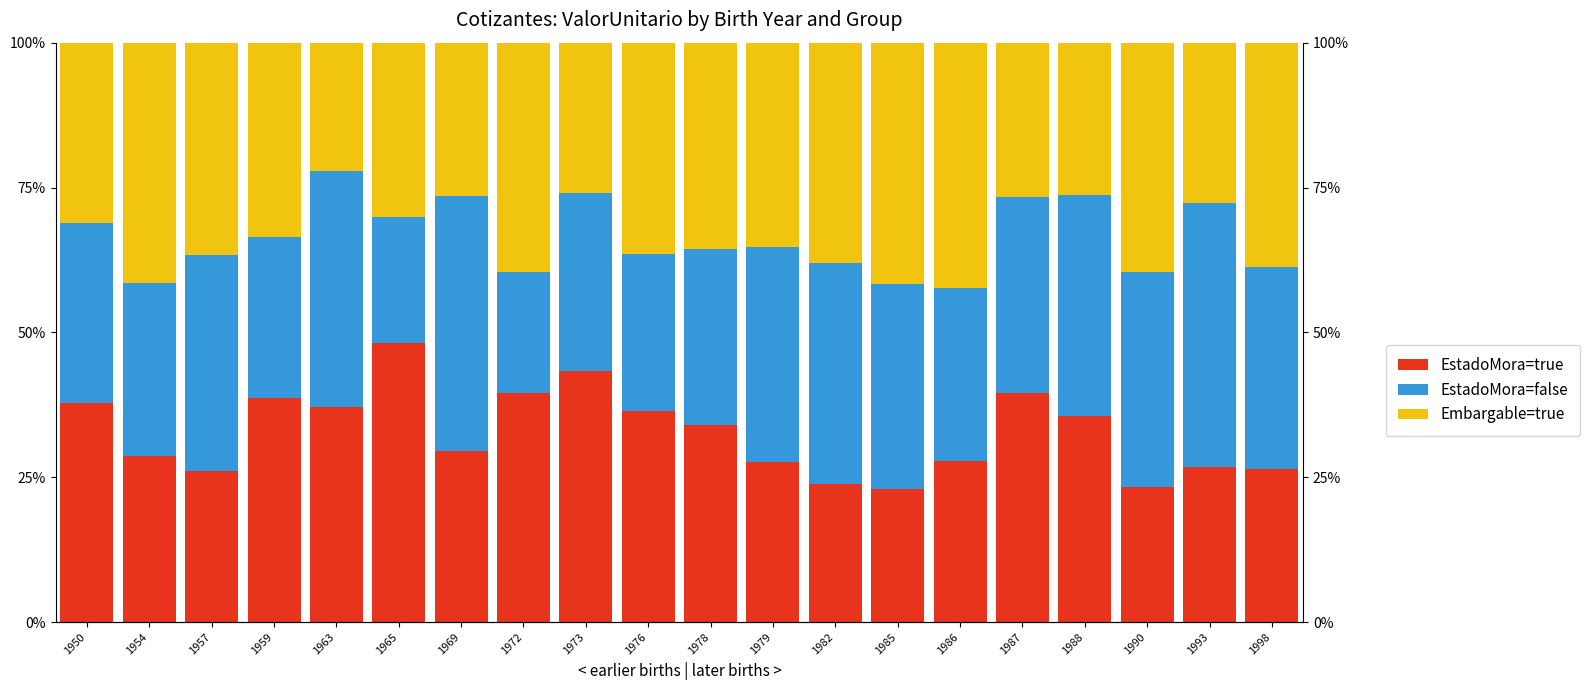

Reading right to left, what are all the values shown in this chart?

EstadoMora=true: 26.4	26.7	23.3	35.5	39.5	27.9	23.0	23.8	27.6	34.0	36.3	43.3	39.6	29.5	48.1	37.1	38.7	26.0	28.7	37.9
EstadoMora=false: 34.9	45.6	37.1	38.3	33.8	29.8	35.5	38.3	37.2	30.3	27.1	30.7	20.9	44.0	21.8	40.7	27.8	37.3	29.8	31.1
Embargable=true: 38.7	27.7	39.6	26.2	26.7	42.3	41.6	37.9	35.2	35.6	36.5	26.0	39.6	26.5	30.1	22.2	33.5	36.6	41.5	31.1